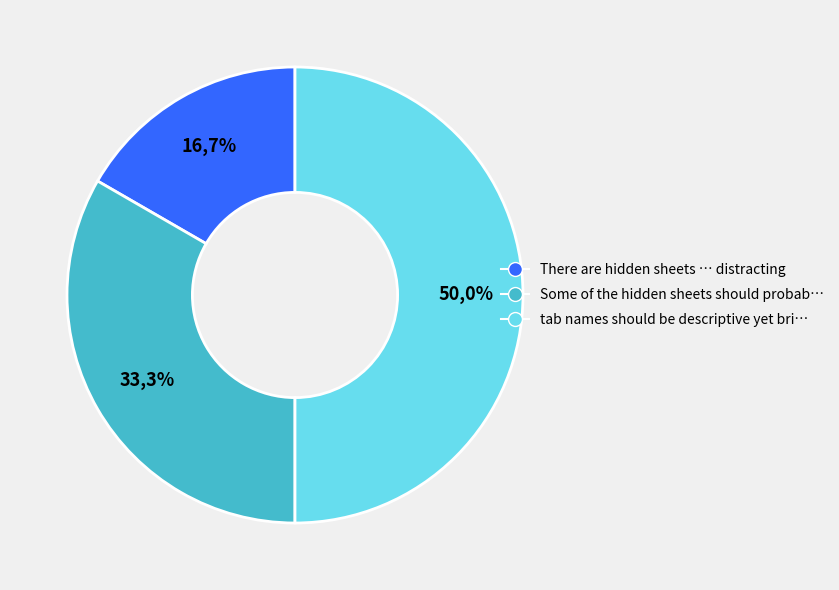

What portion of the pie excludes tab names should be descriptive yet brief?

50.0%